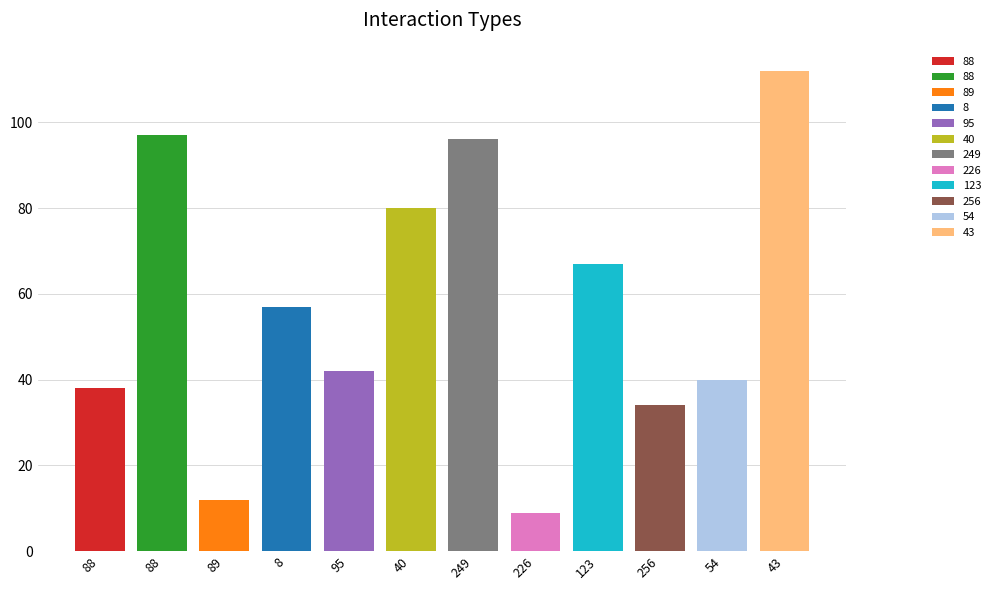

Is it true that the value at 88 is 21?

False